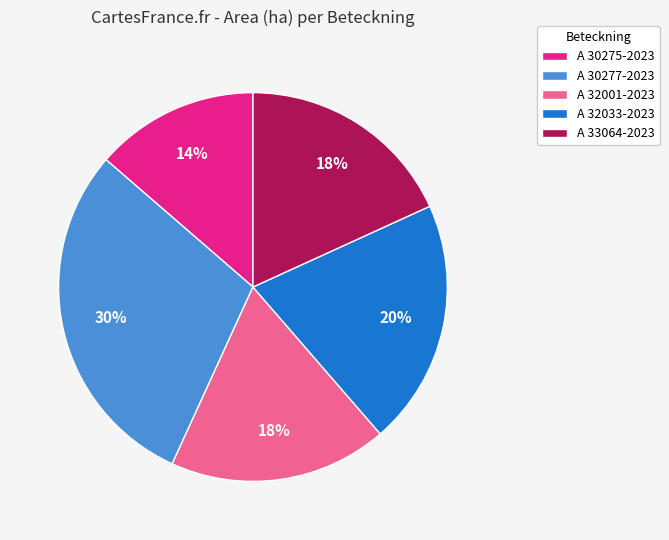

To the nearest percent, what is the difference between the largest and smallest slice percentages?

16%